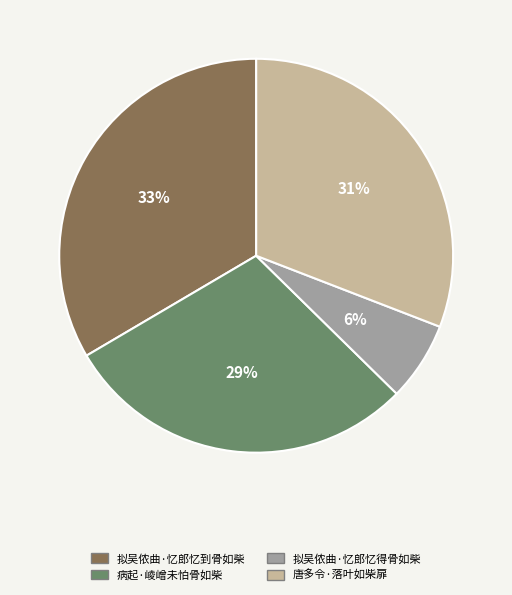

To the nearest percent, what is the difference between the largest and smallest slice percentages?

27%